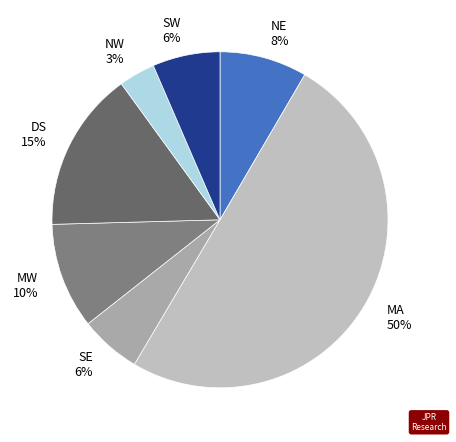

To the nearest percent, what portion does SW represent?

6%